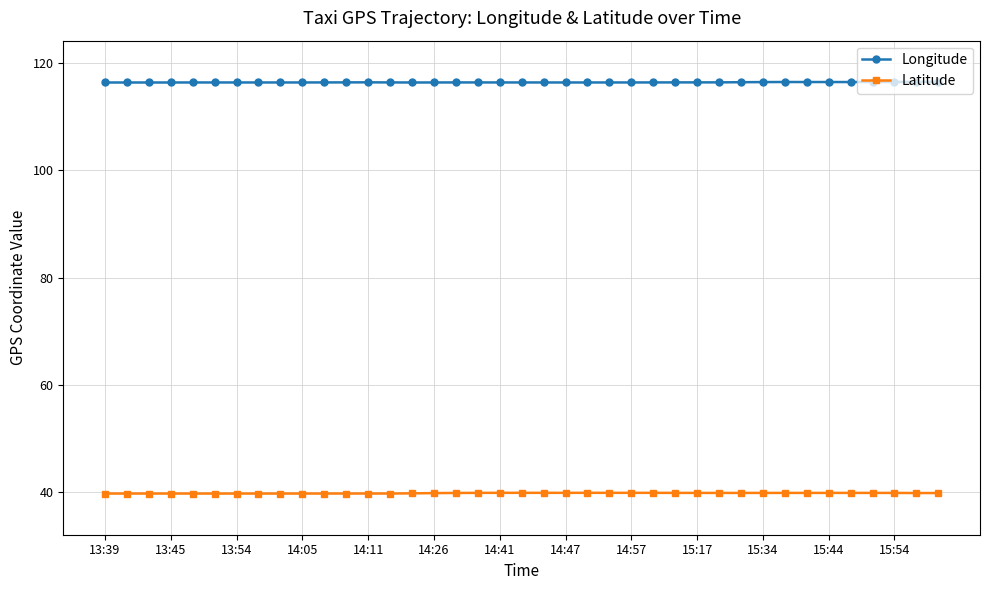

What is the lowest value of the Longitude series?

116.3